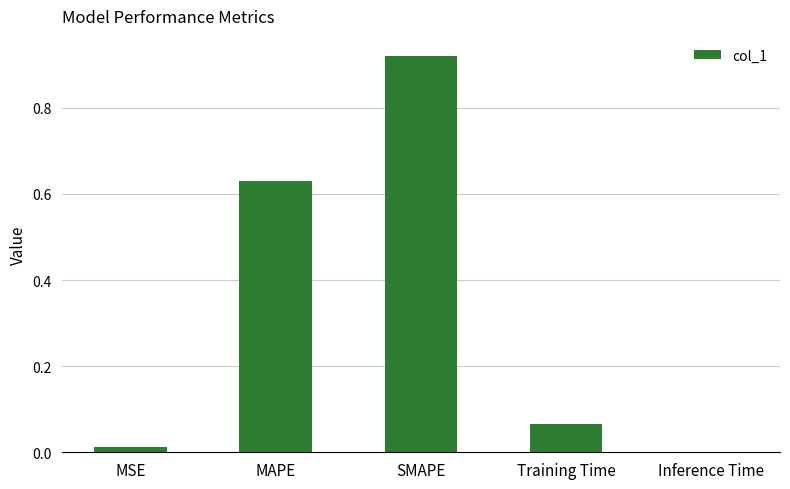

Which category has the highest value across all series?

SMAPE